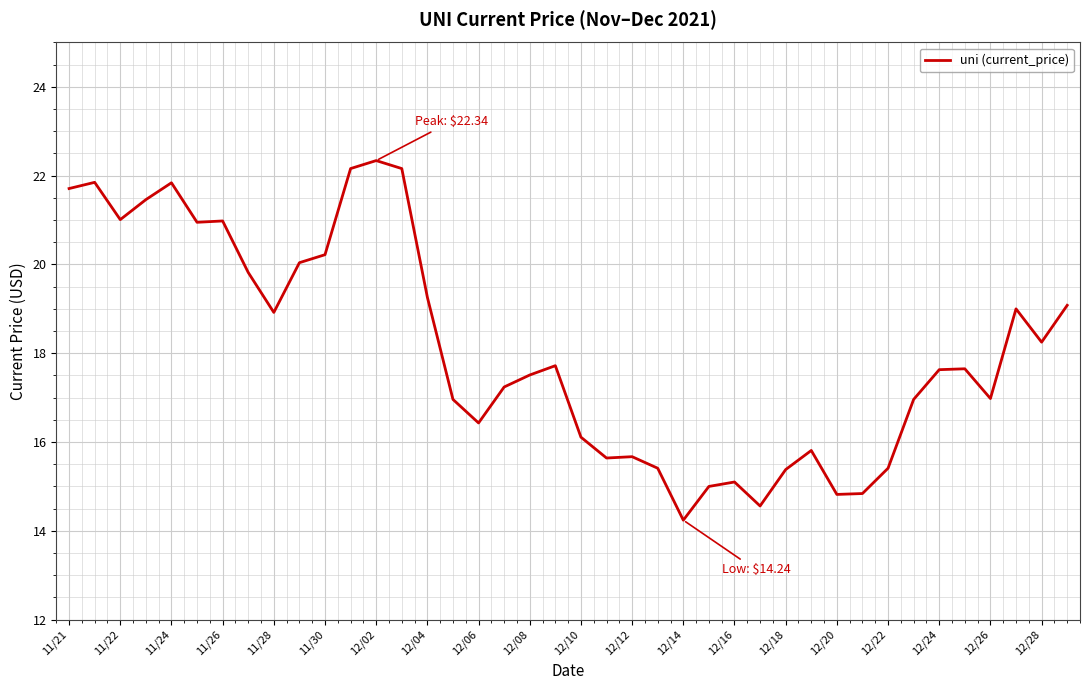

What is the sum of all values?

724.1